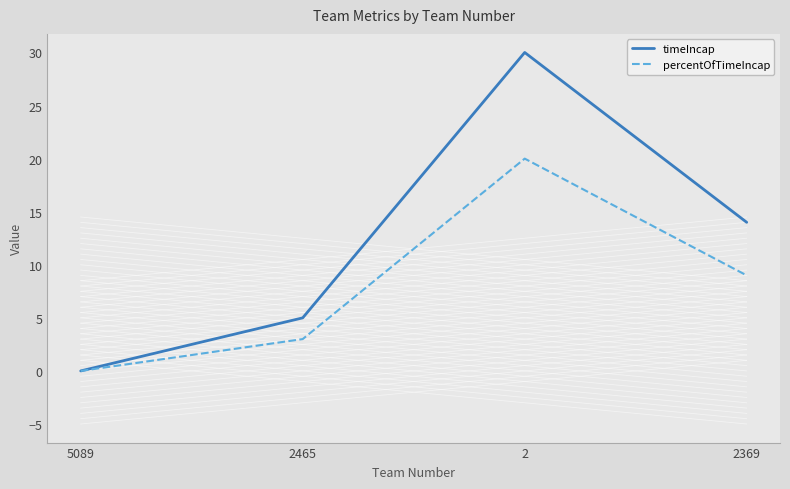

Reading right to left, transcribe all the data shown in this chart.

timeIncap: 2369=14	2=30	2465=5	5089=0
percentOfTimeIncap: 2369=9	2=20	2465=3	5089=0